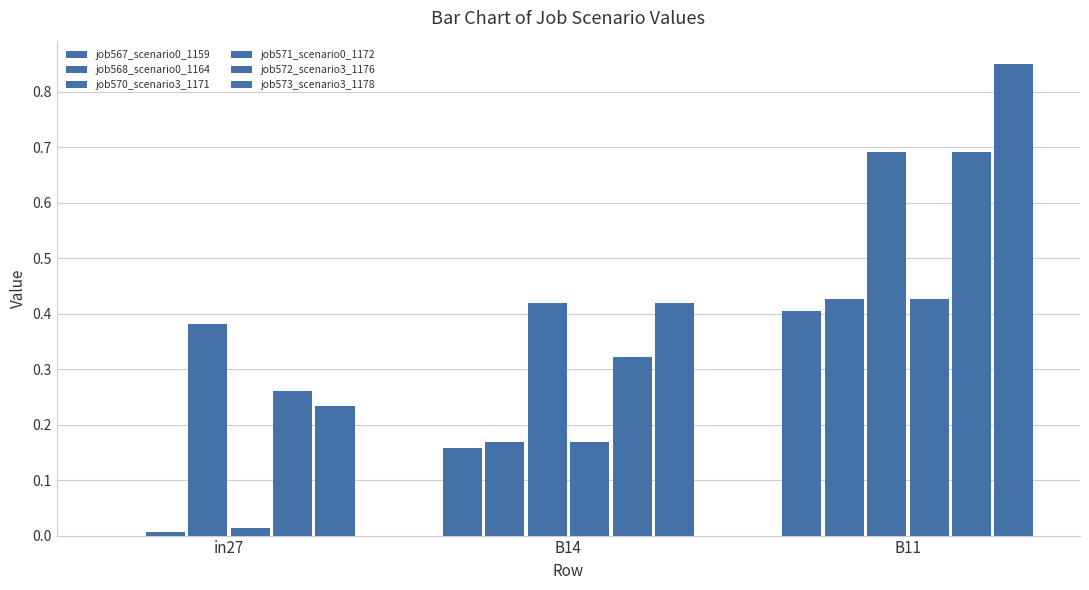

Which series changed the most between B14 and B11?

job573_scenario3_1178